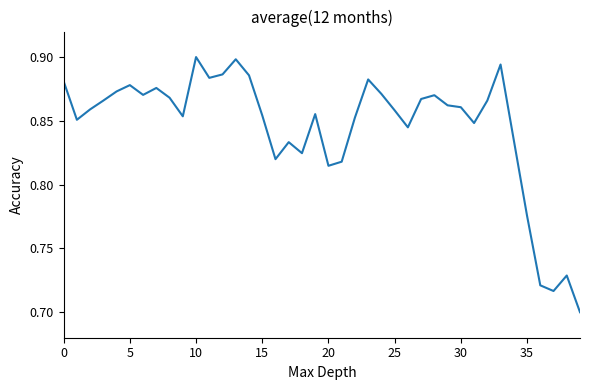

Reading right to left, what are all the values shown in this chart?

0.7	0.7	0.7	0.7	0.8	0.8	0.9	0.9	0.8	0.9	0.9	0.9	0.9	0.8	0.9	0.9	0.9	0.9	0.8	0.8	0.9	0.8	0.8	0.8	0.9	0.9	0.9	0.9	0.9	0.9	0.9	0.9	0.9	0.9	0.9	0.9	0.9	0.9	0.9	0.9